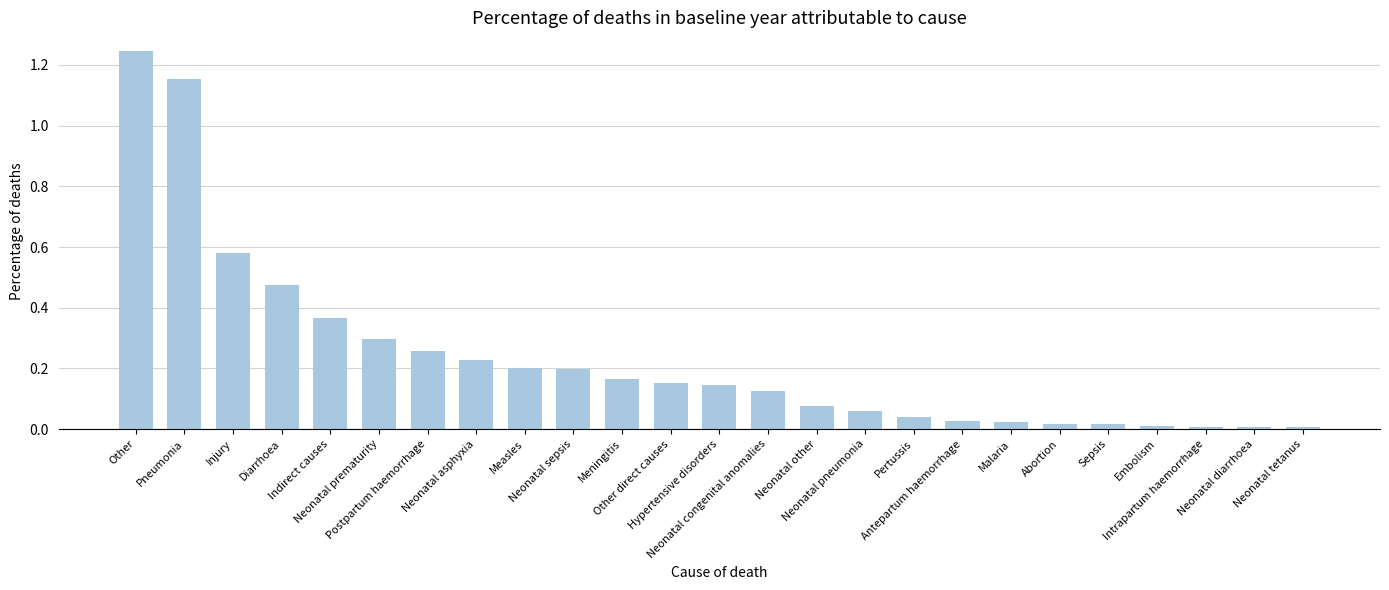

Are the bars horizontal?

No